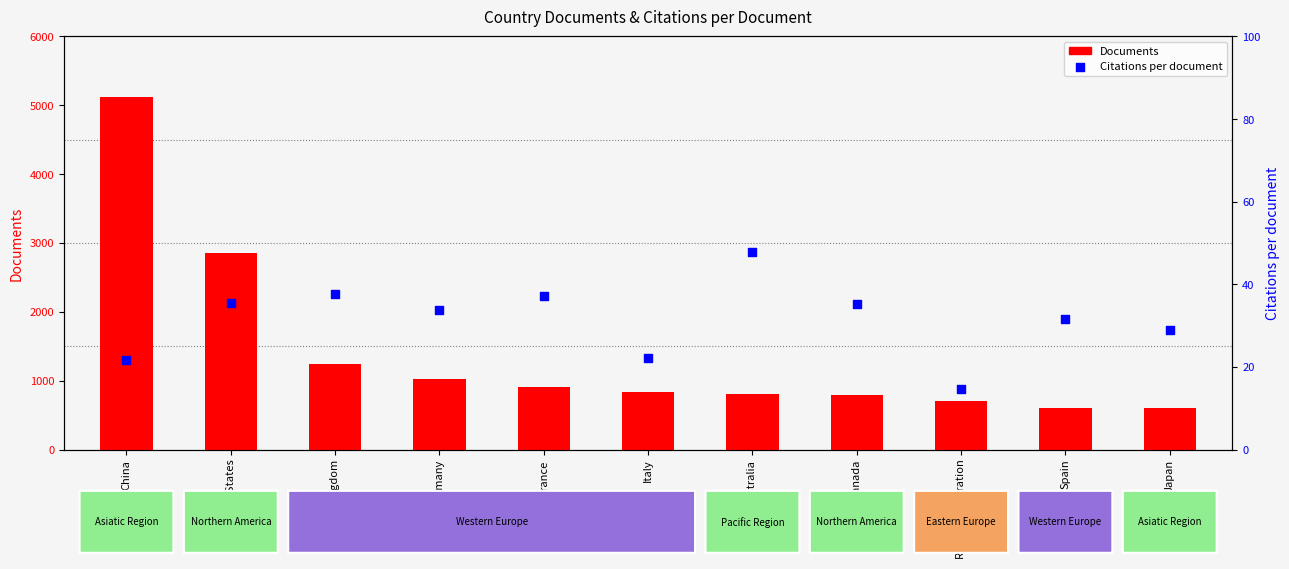

Which series reaches the minimum Y coordinate?

Citations per document